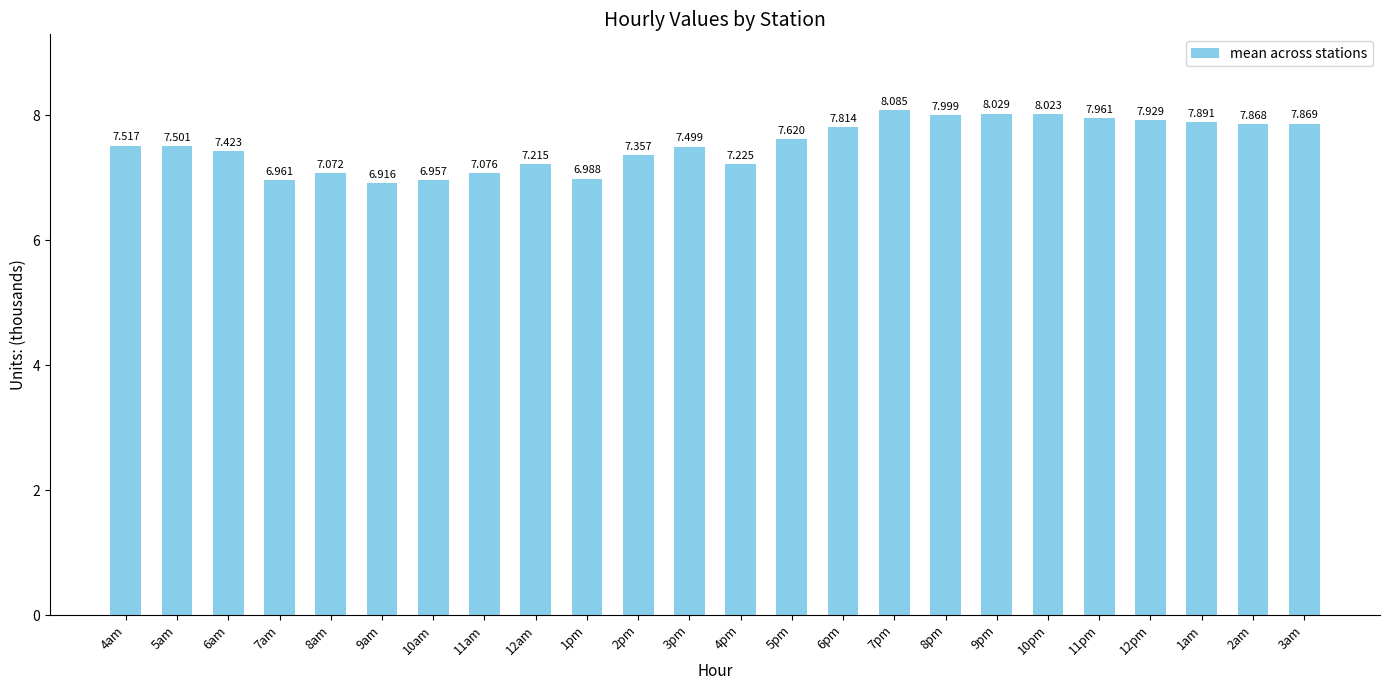

What is the ratio of the value at 3pm to the value at 1am?

1.0